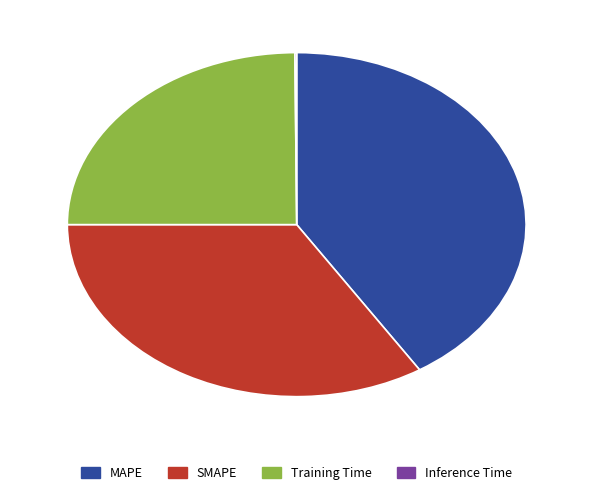

Which category has the biggest portion of the pie?

MAPE